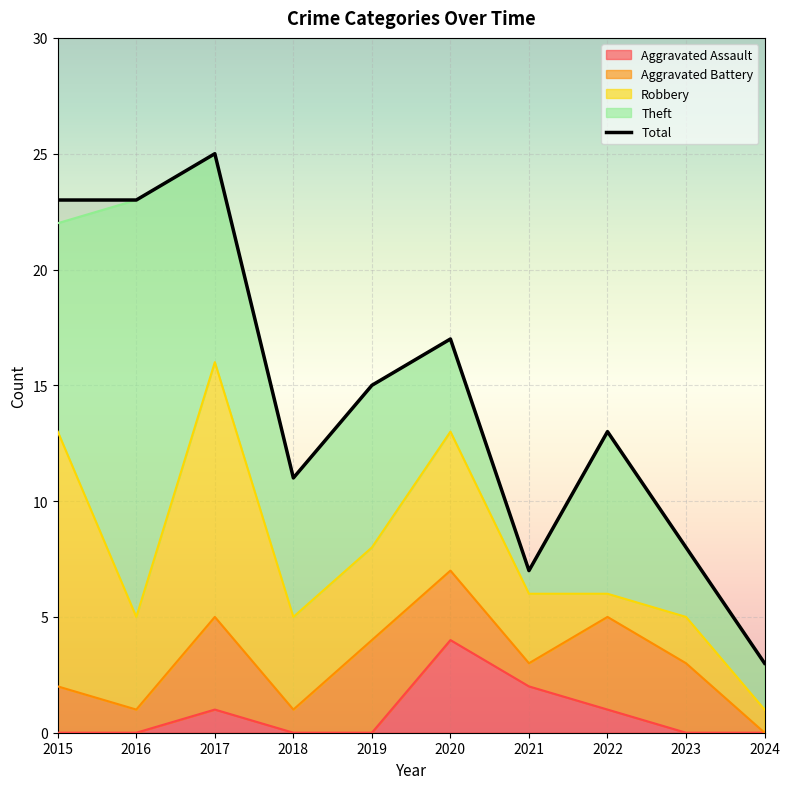

What is the sum of all values?

145